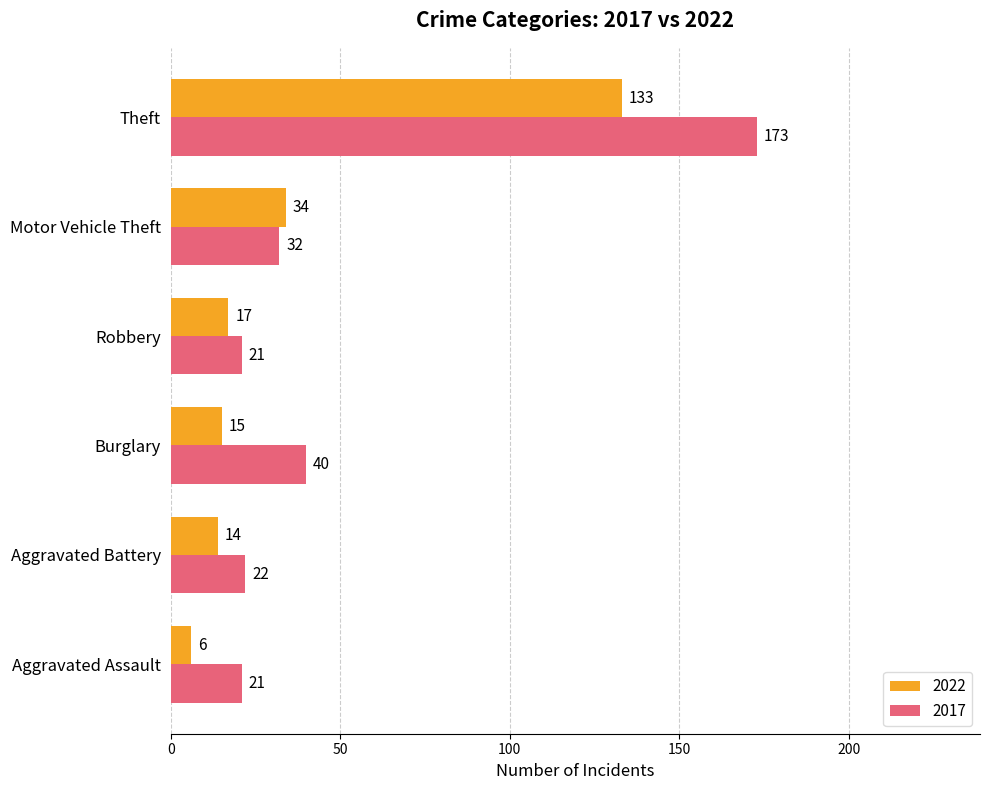

True or false: 2017 has a value of 32 at Motor Vehicle Theft.

True